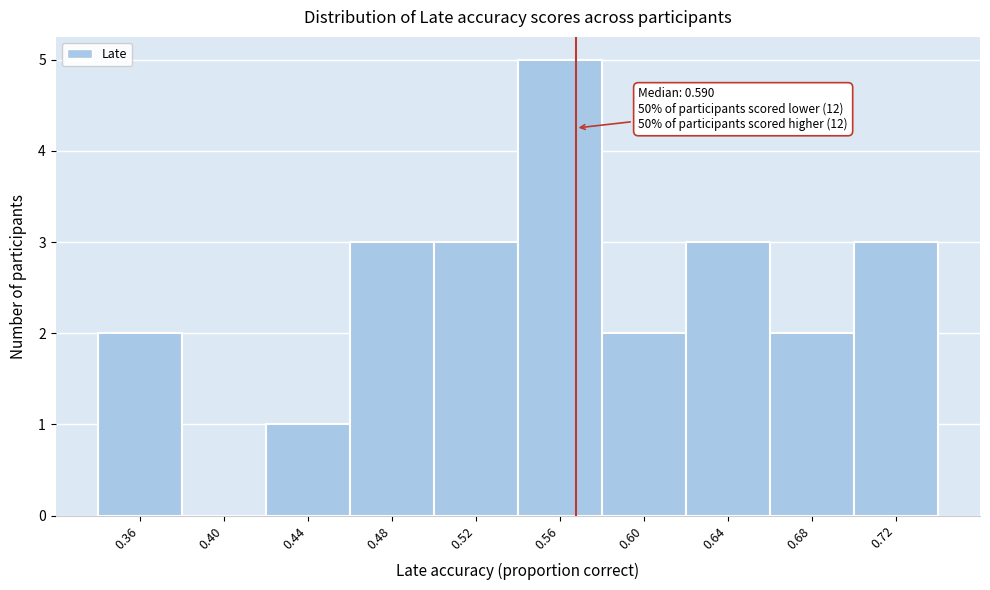

Reading right to left, extract all data points from this chart.

0.72=3	0.68=2	0.64=3	0.60=2	0.56=5	0.52=3	0.48=3	0.44=1	0.40=0	0.36=2